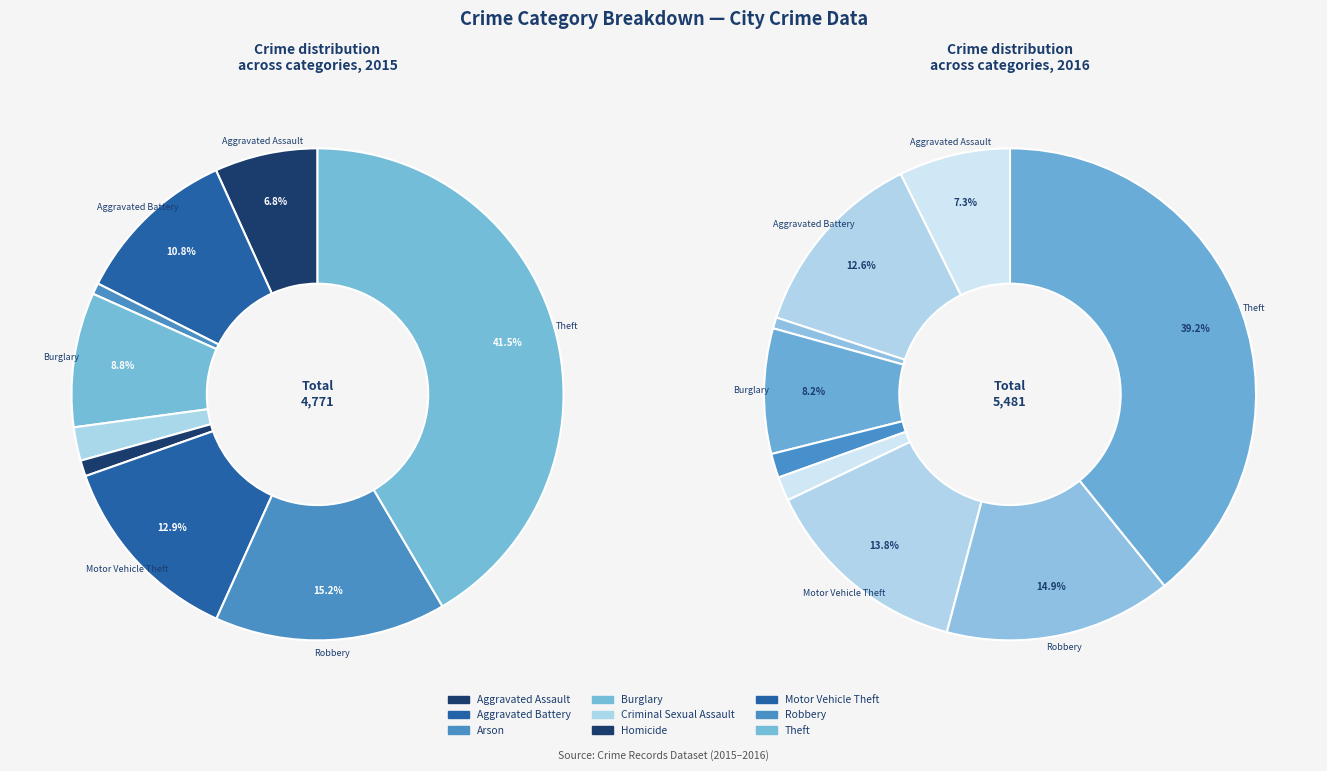

The Criminal Sexual Assault slice represents 2% of the pie. True or false?

True